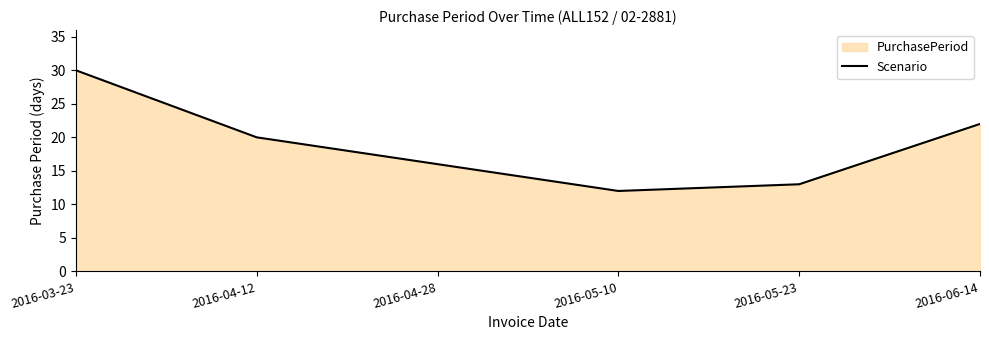

Where is the first local minimum?

2016-05-10